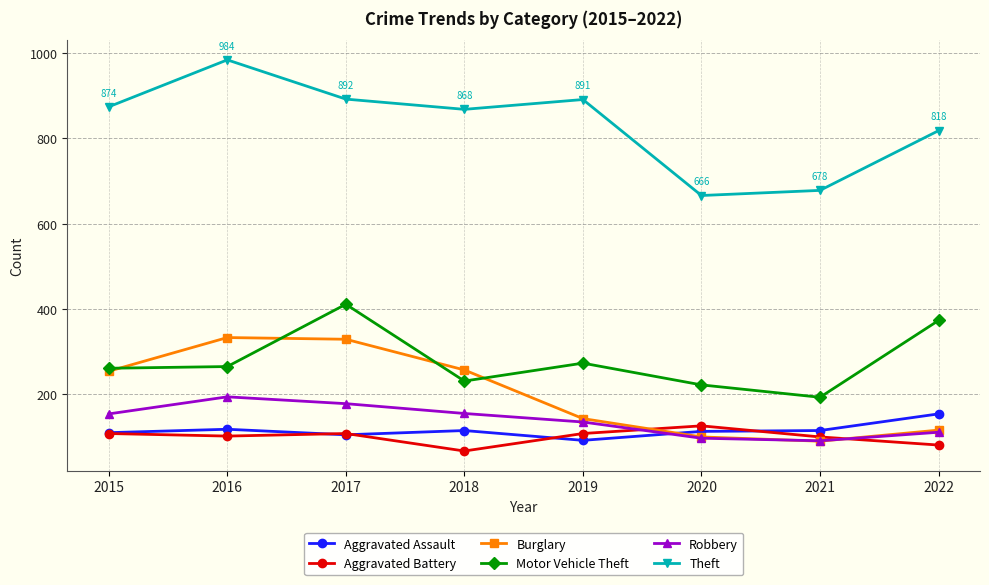

What is the smallest value displayed?

67